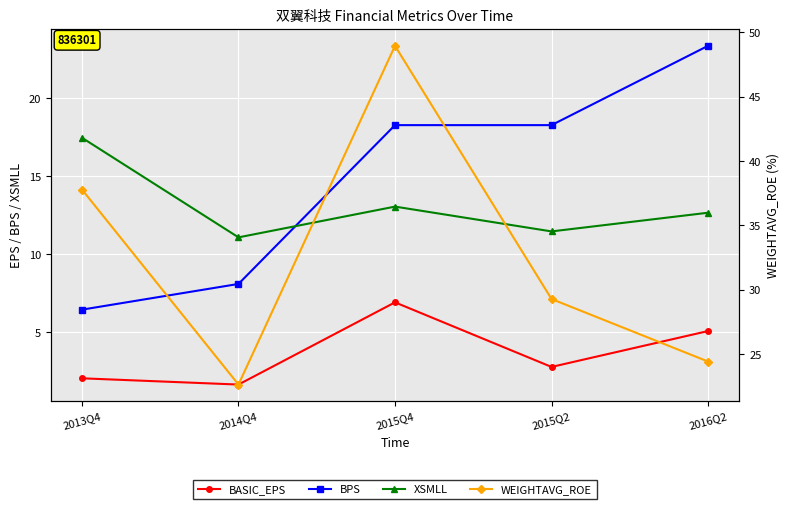

Reading right to left, what are all the values shown in this chart?

BASIC_EPS: 5.1	2.8	6.9	1.6	2.1
BPS: 23.4	18.3	18.3	8.1	6.5
XSMLL: 12.7	11.5	13.1	11.1	17.5
WEIGHTAVG_ROE: 24.4	29.3	49.0	22.6	37.8